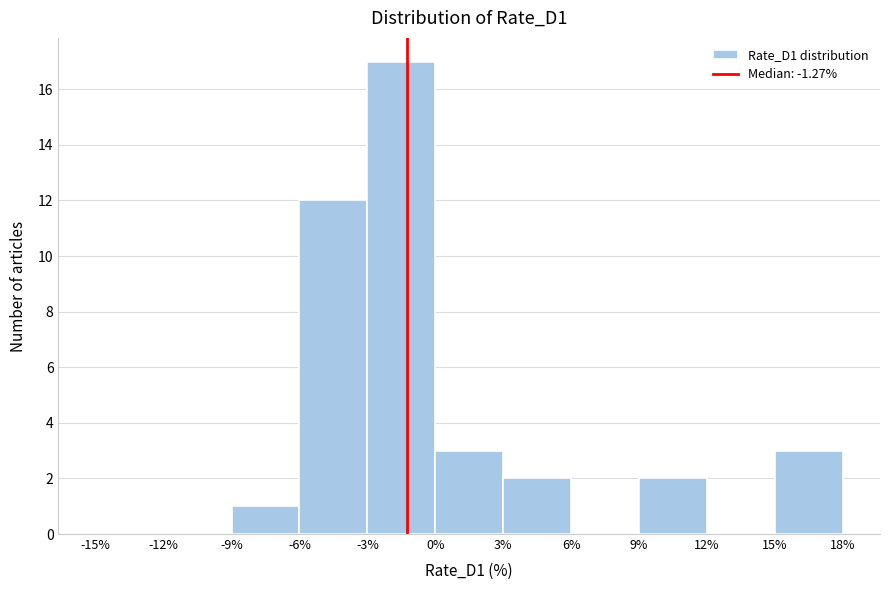

Reading left to right, transcribe this chart: for each bar, give the range it covers on the x-axis and its height. The values are not printed on the chart, so give them approximately, as read against the axis.

-15% to -12%: 0
-12% to -9%: 0
-9% to -6%: 1
-6% to -3%: 12
-3% to 0%: 17
0% to 3%: 3
3% to 6%: 2
6% to 9%: 0
9% to 12%: 2
12% to 15%: 0
15% to 18%: 3